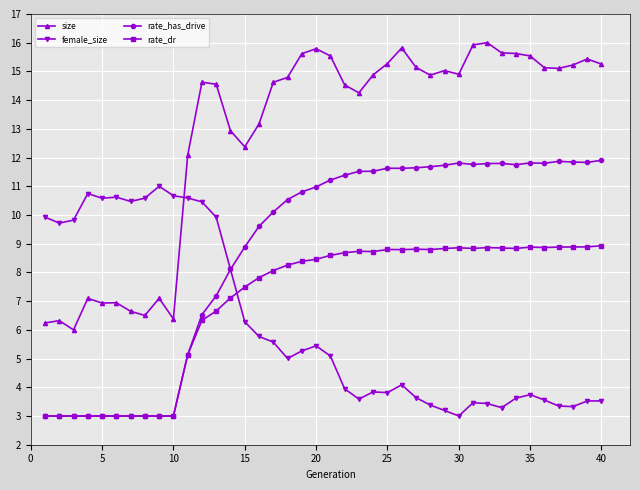

True or false: rate_dr and size intersect in this chart.

False